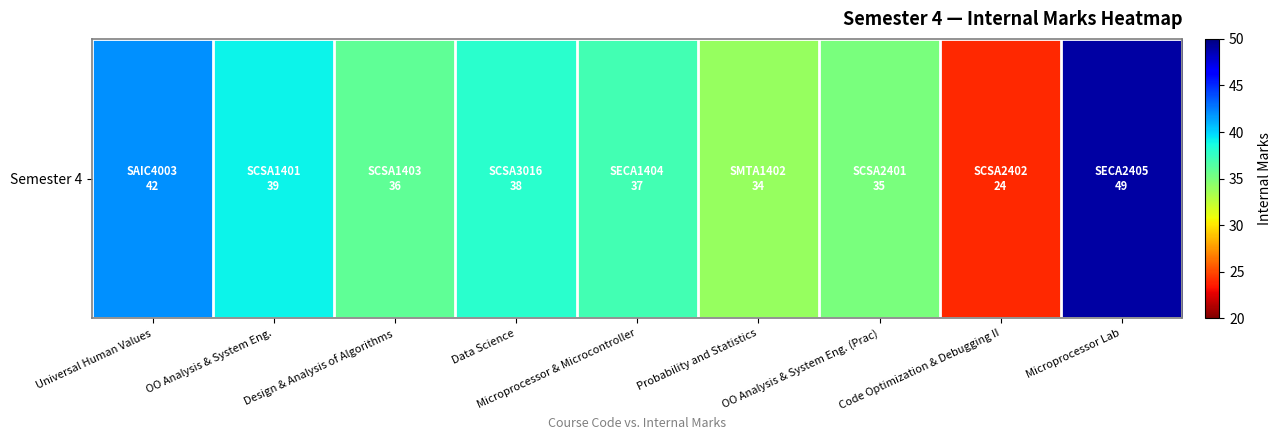

Count the number of categories in the chart.

9